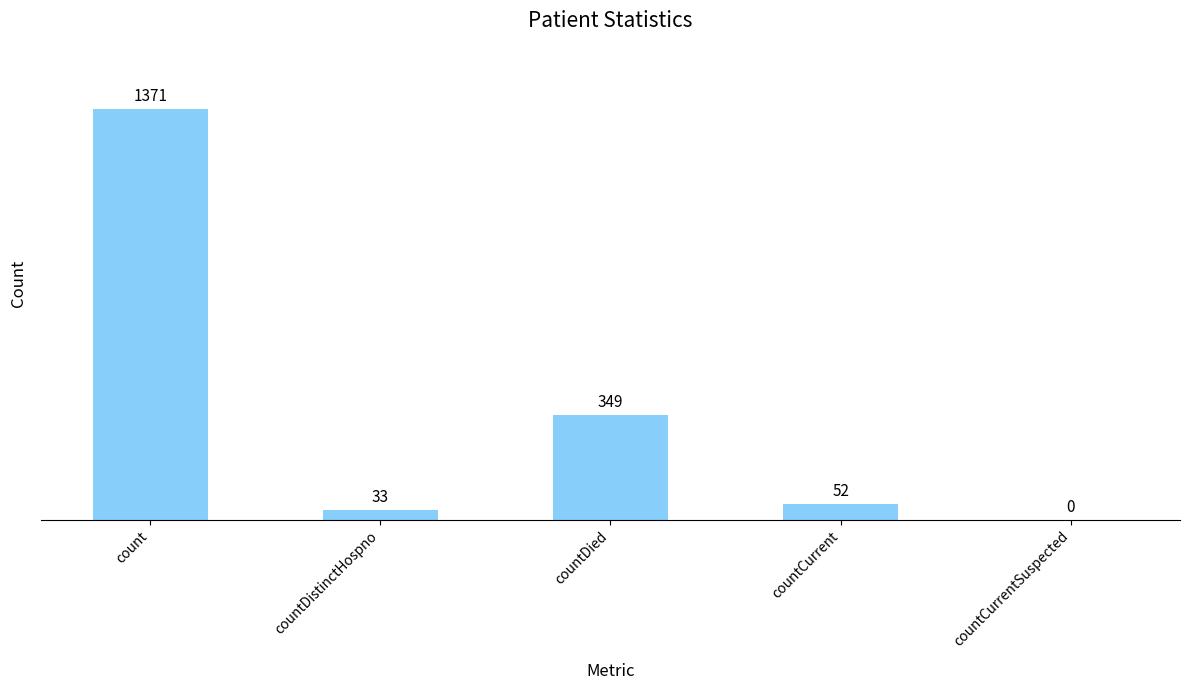

At which label is the value closest to 685?

countDied